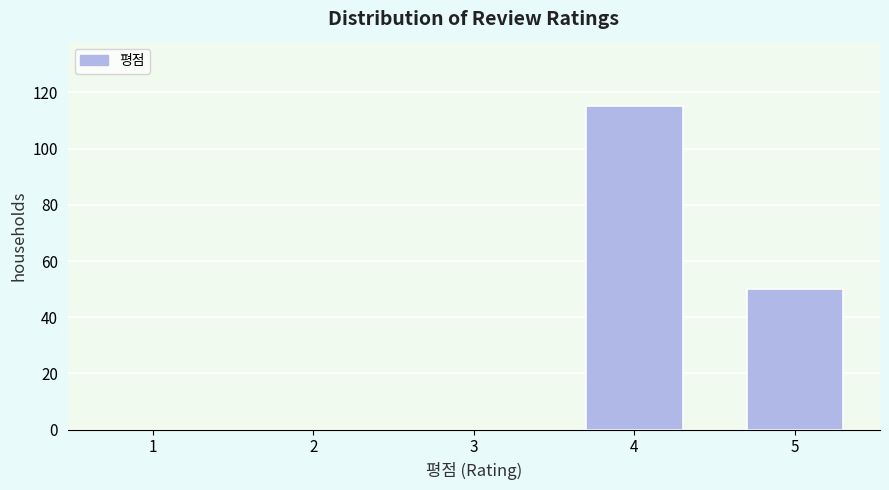

Reading left to right, list all the values displayed in this chart.

1=0	2=0	3=0	4=115	5=50